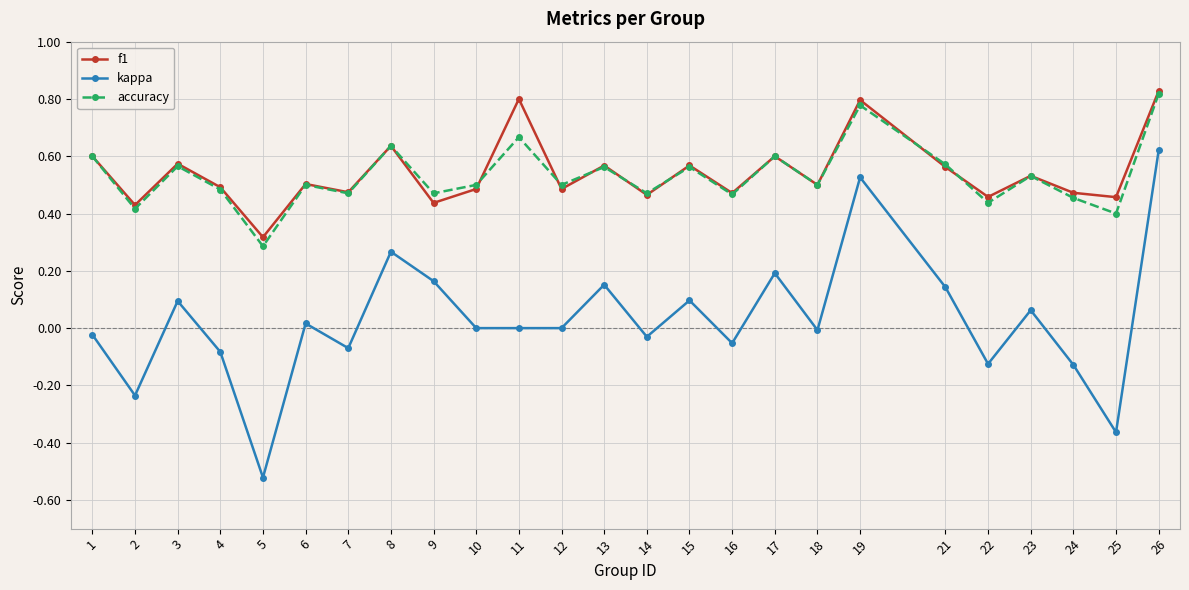

At which category is the sum across all series the highest?

26